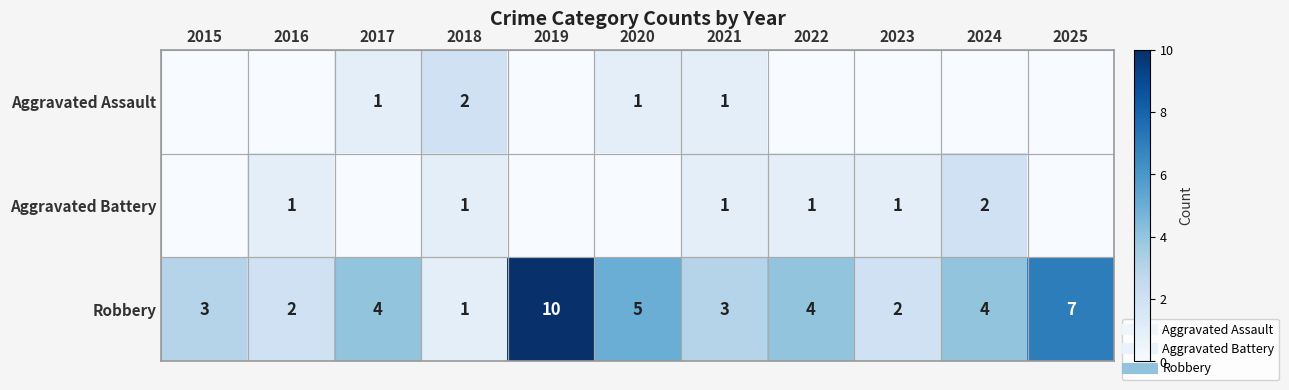

Is it true that Robbery equals 5 at 2015?

False